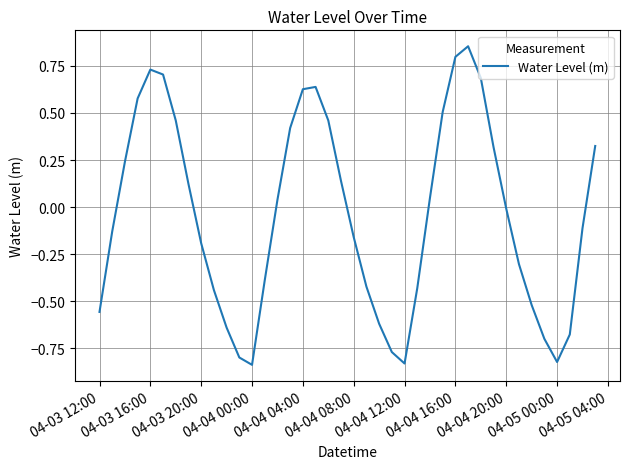

What is the difference between the maximum and minimum values?

1.7